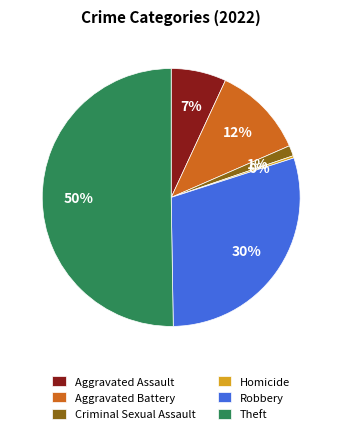

What is the largest slice in the pie chart?

Theft